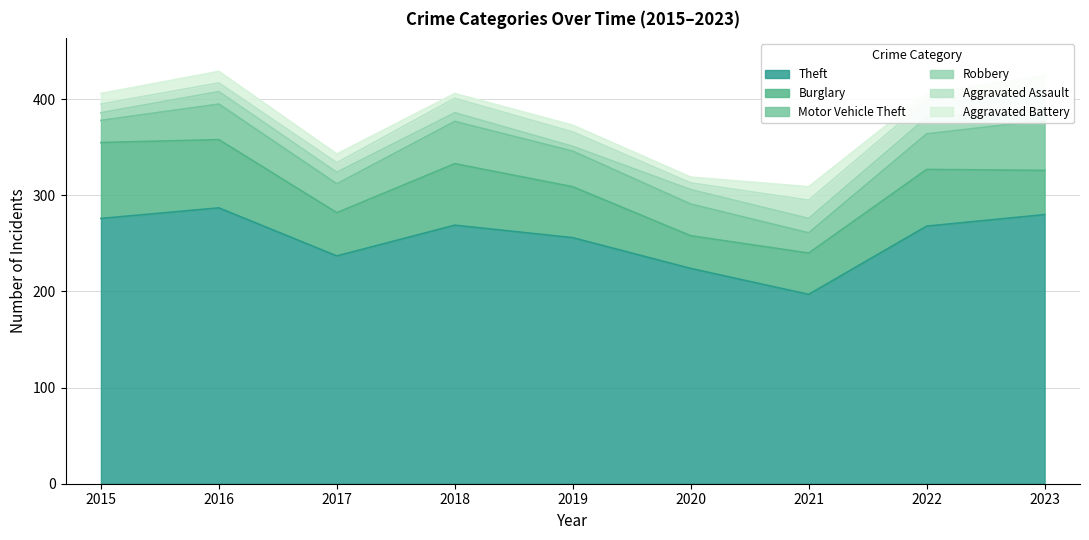

At how many categories does at least one series exceed 234?

7